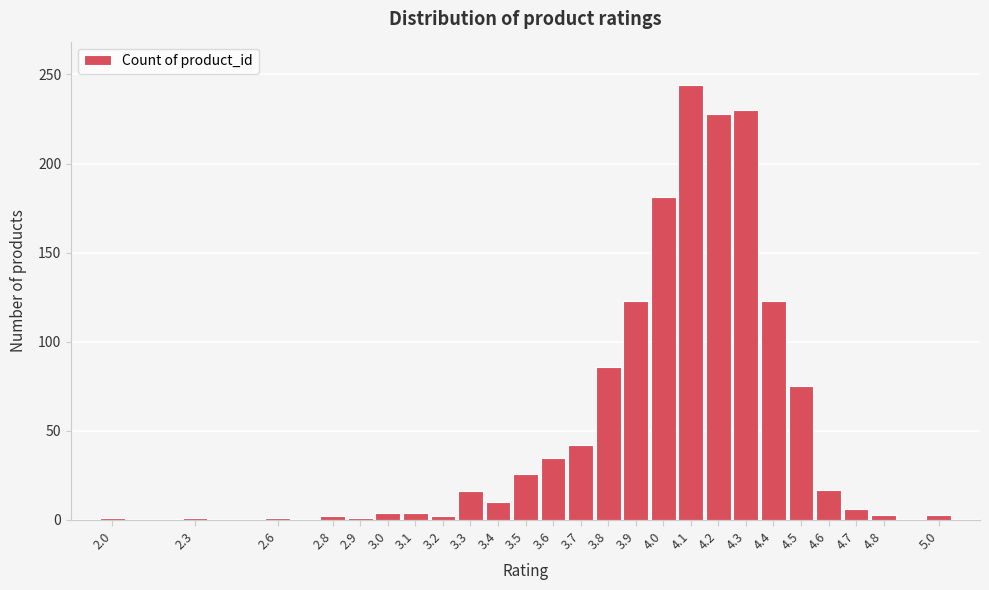

What is the change in value from 3.5 to 4.0?

+155